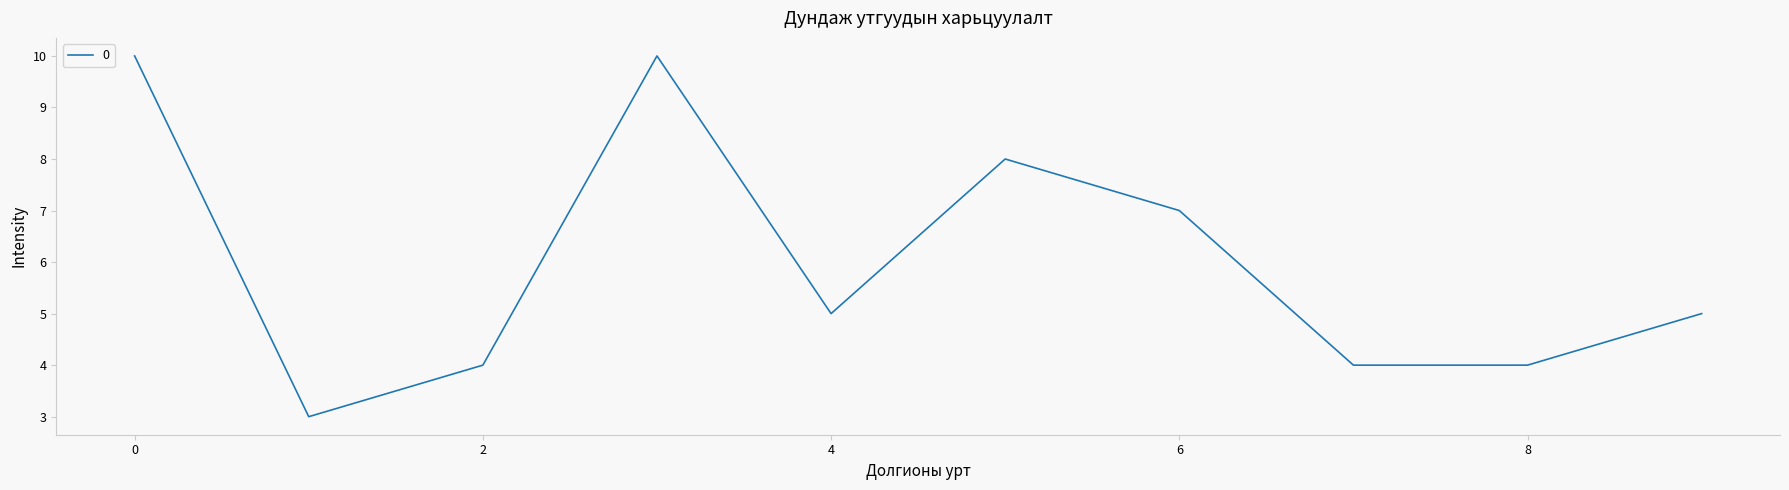

What is the minimum value shown in the chart?

3